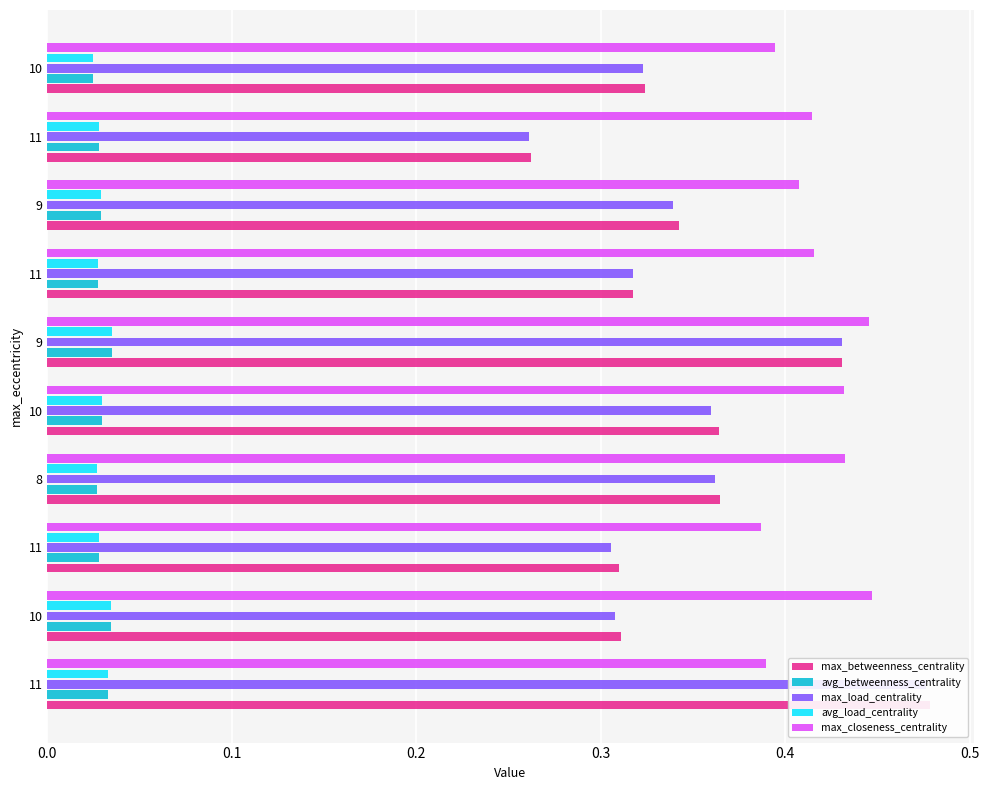

True or false: max_load_centrality has a value of 0.5 at 10.

False